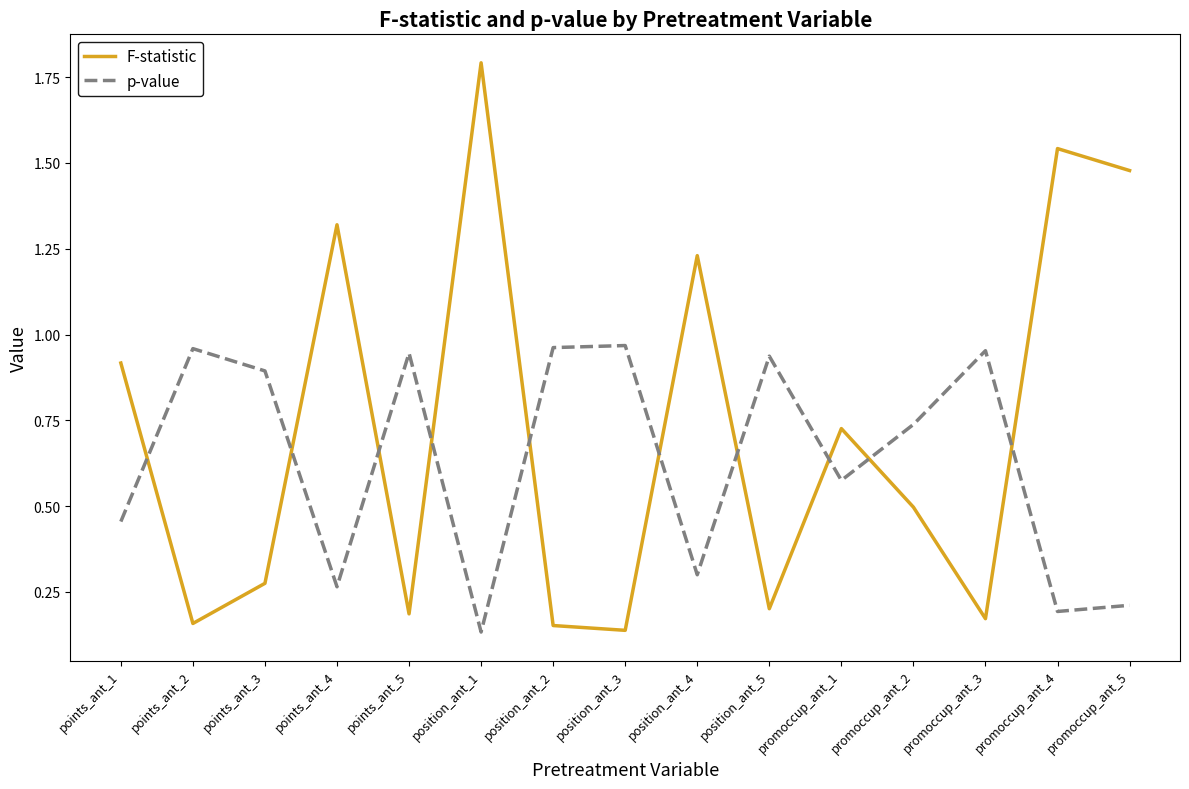

Which series has the largest range (max minus min)?

F-statistic